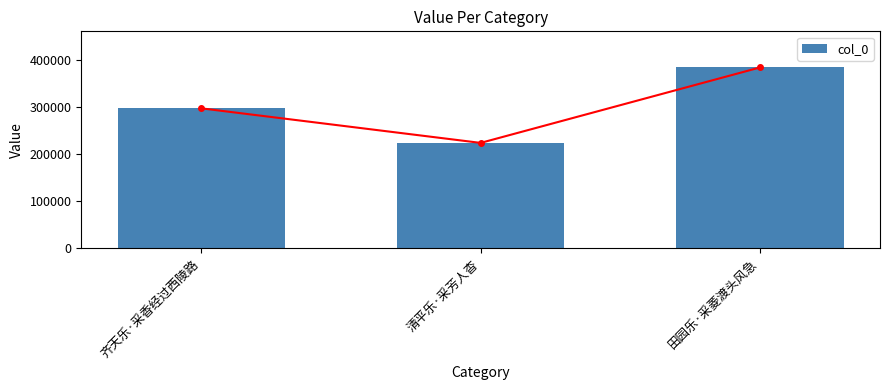

What is the difference between the maximum and minimum values?

159909